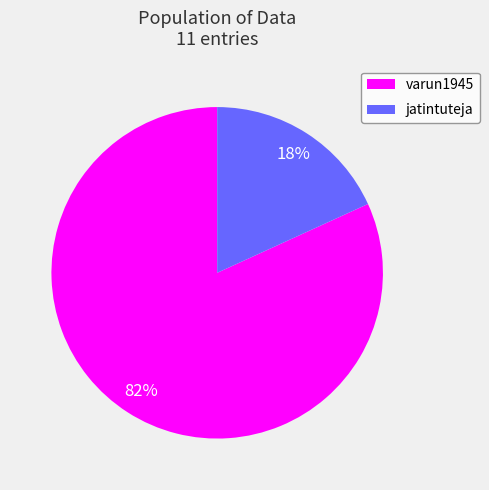

Which slice is the smallest?

jatintuteja